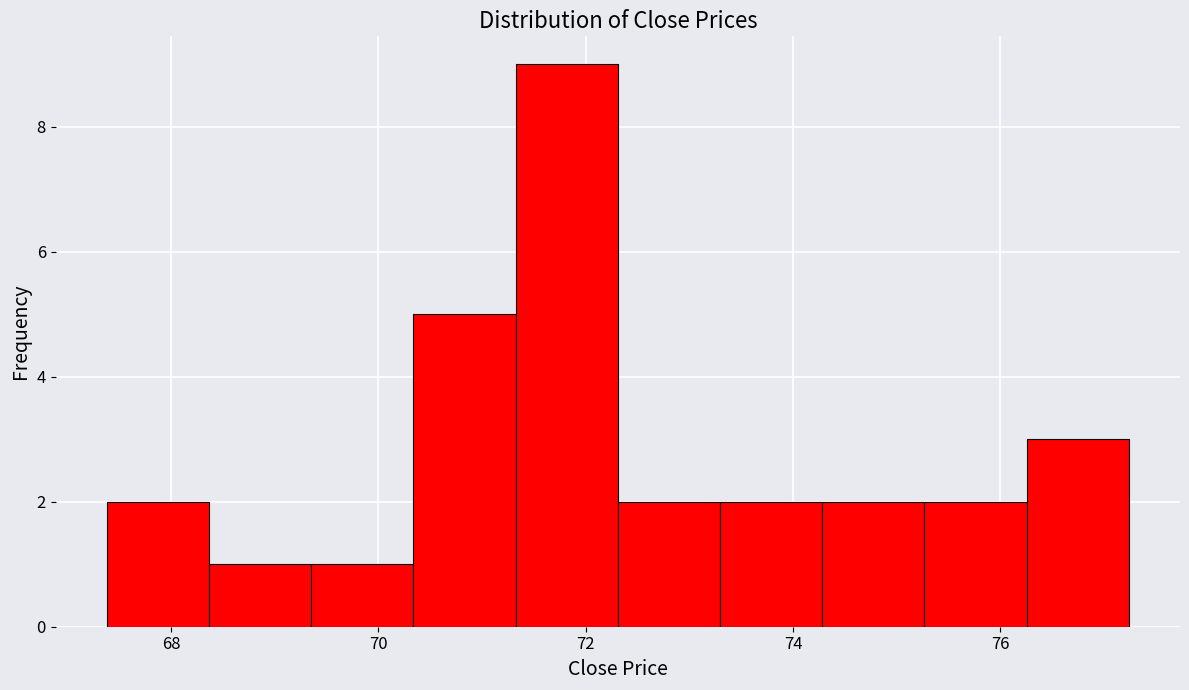

How tall is the bar that spans 73.2 to 74.2 on the x-axis? Neither the bar edges nor the heights are printed on the chart, so give them approximately, as read against the axes.

2